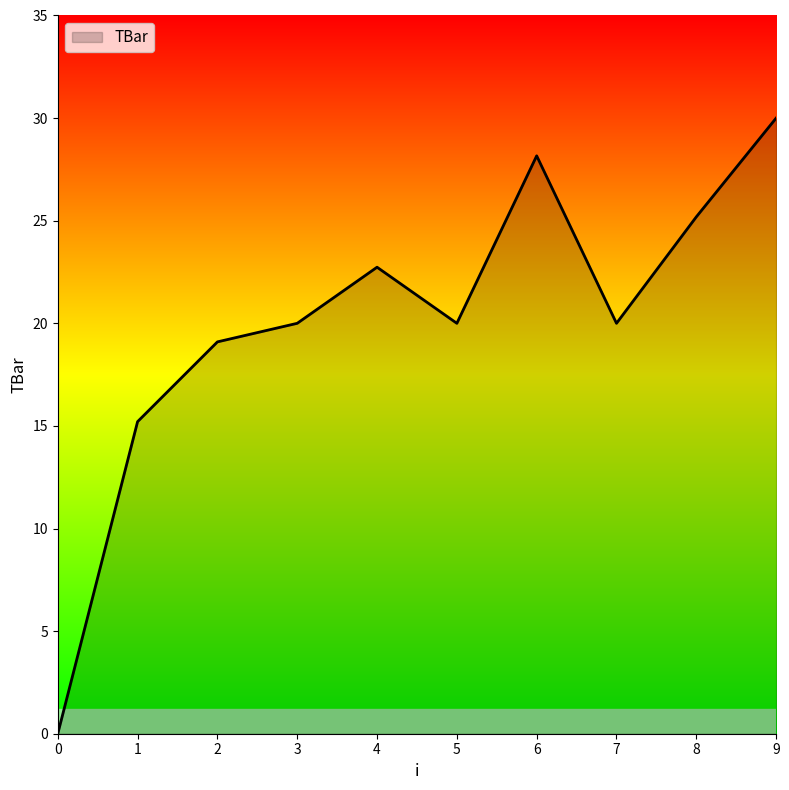

Reading left to right, what are all the values shown in this chart?

0.0	15.2	19.1	20.0	22.7	20.0	28.2	20.0	25.2	30.0